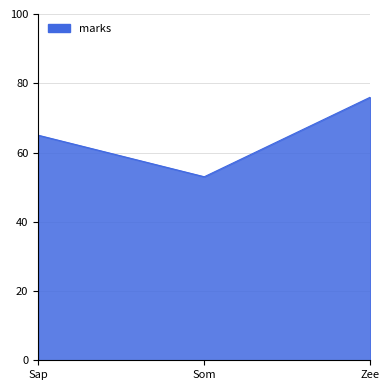

What position from the left is Som?

2